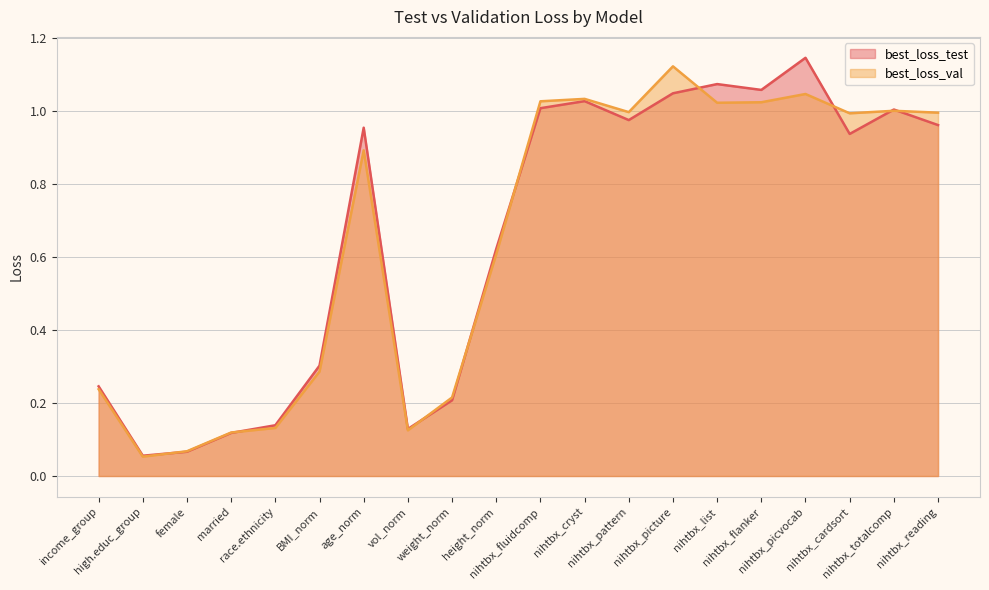

In best_loss_test, how many points are lower than both neighbors (excluding endpoints)?

5